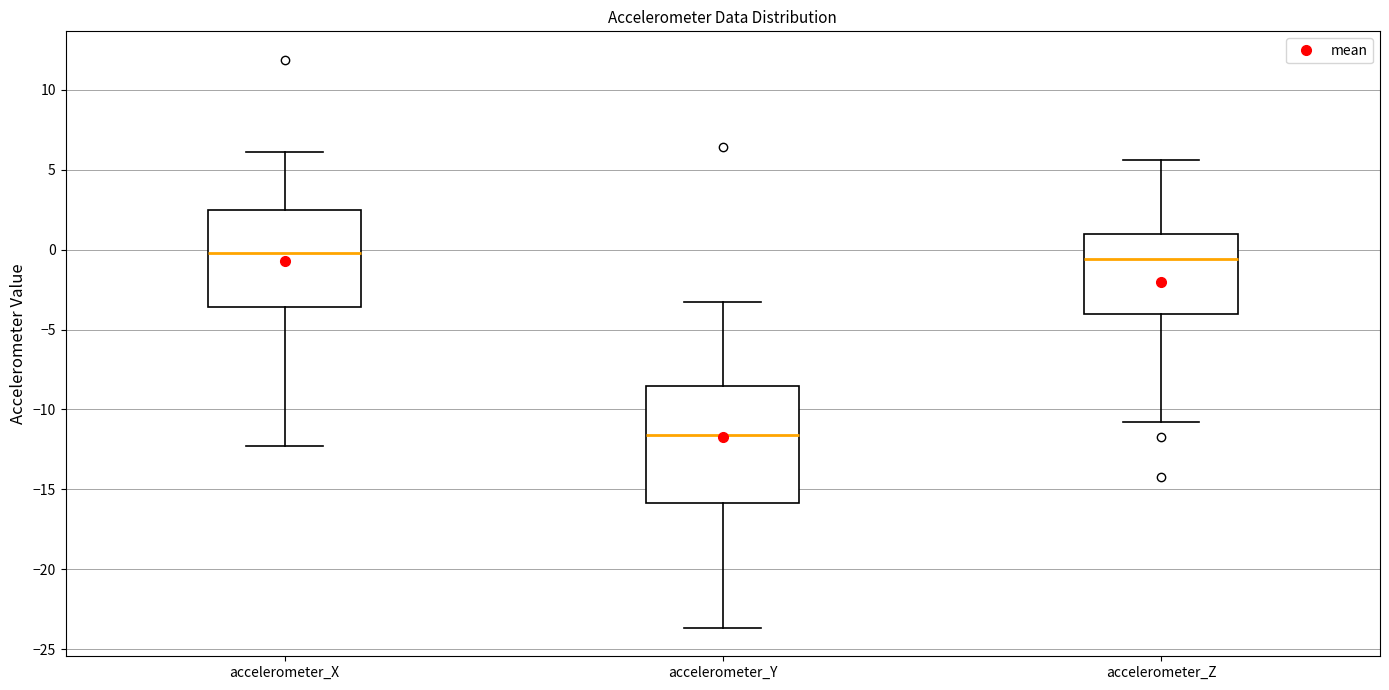

Comparing the boxes themselves (not the whiskers), which one is the tallest?

accelerometer_Y